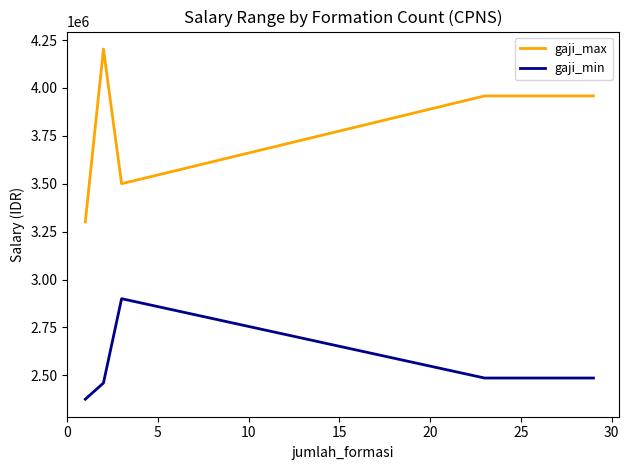

What is the minimum value for gaji_min?

2375287.7